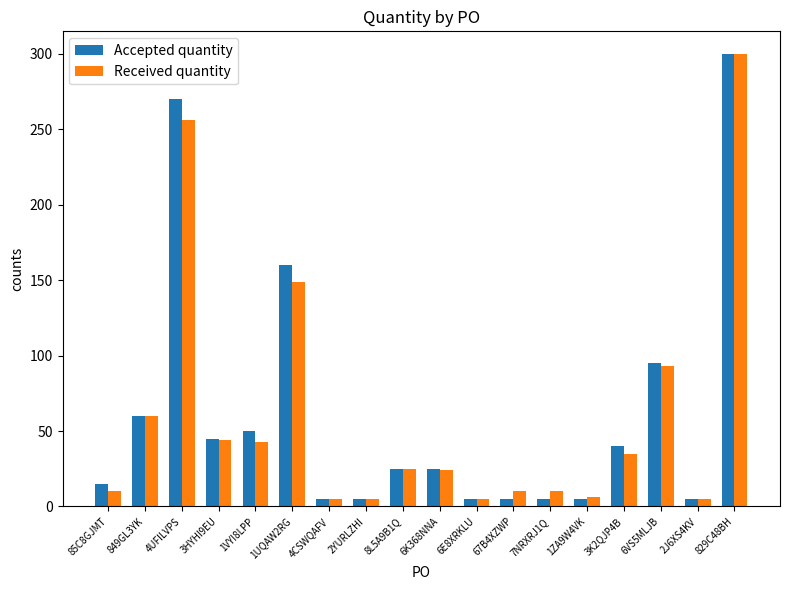

What is the approximate value of Received quantity at 2YURLZHI?

5